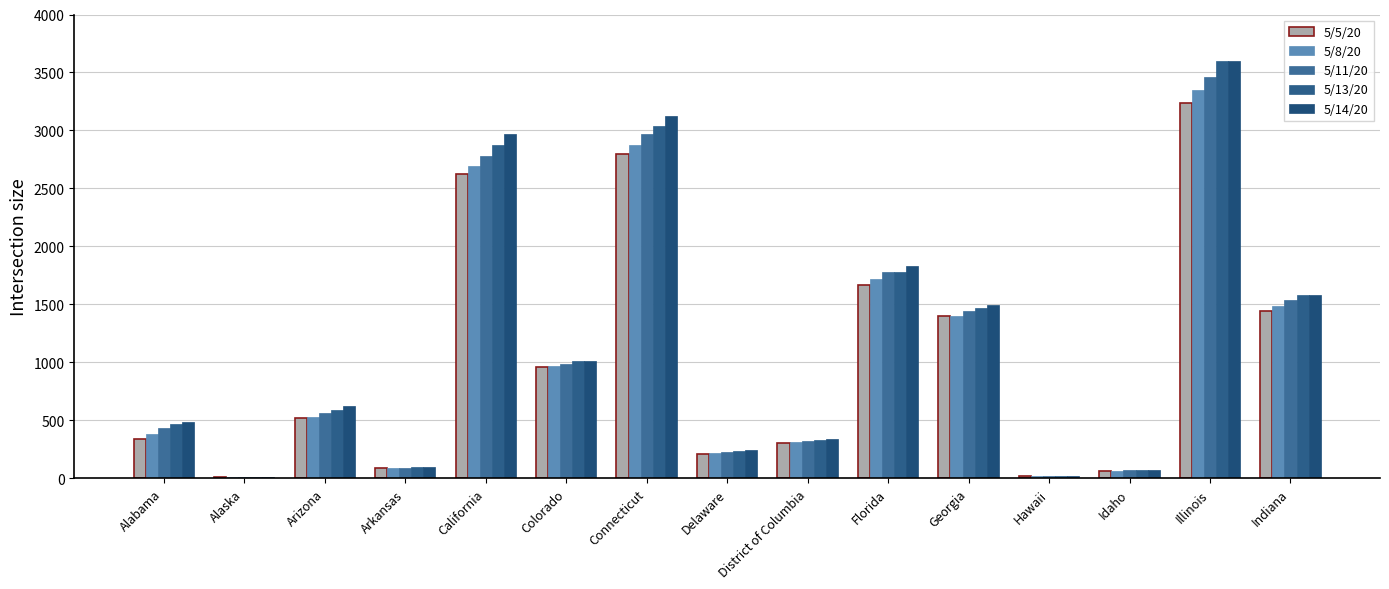

What value does the 5/13/20 series have at District of Columbia, to the nearest 100?

300